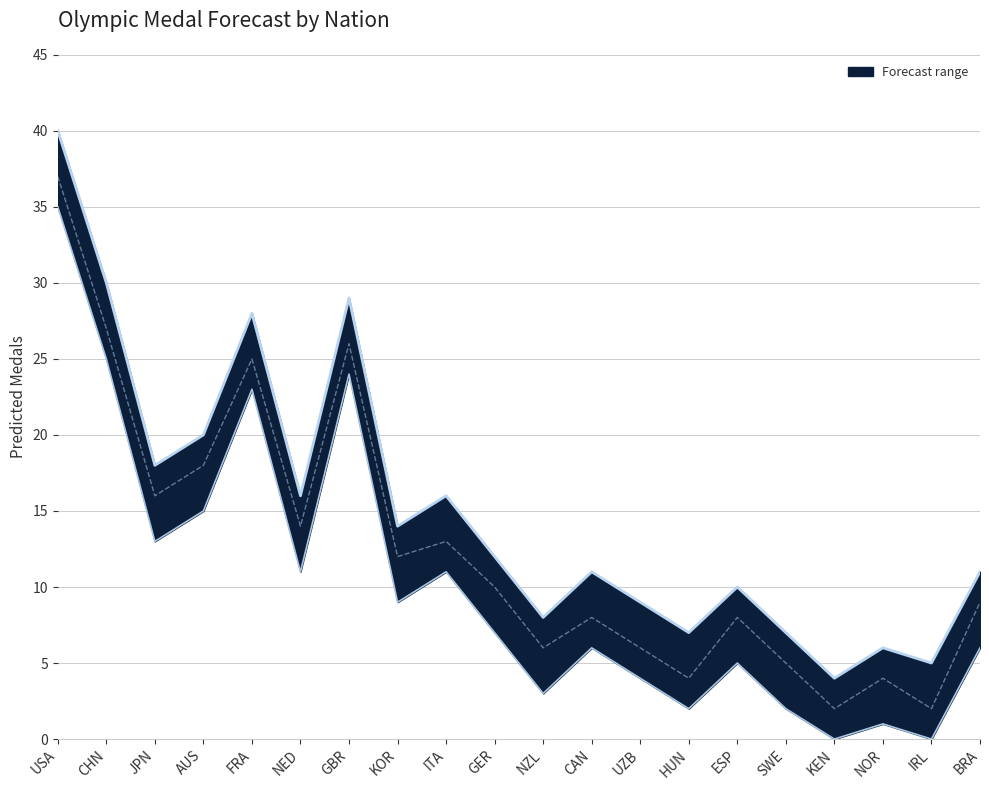

Which category has the lowest value across all series?

KEN